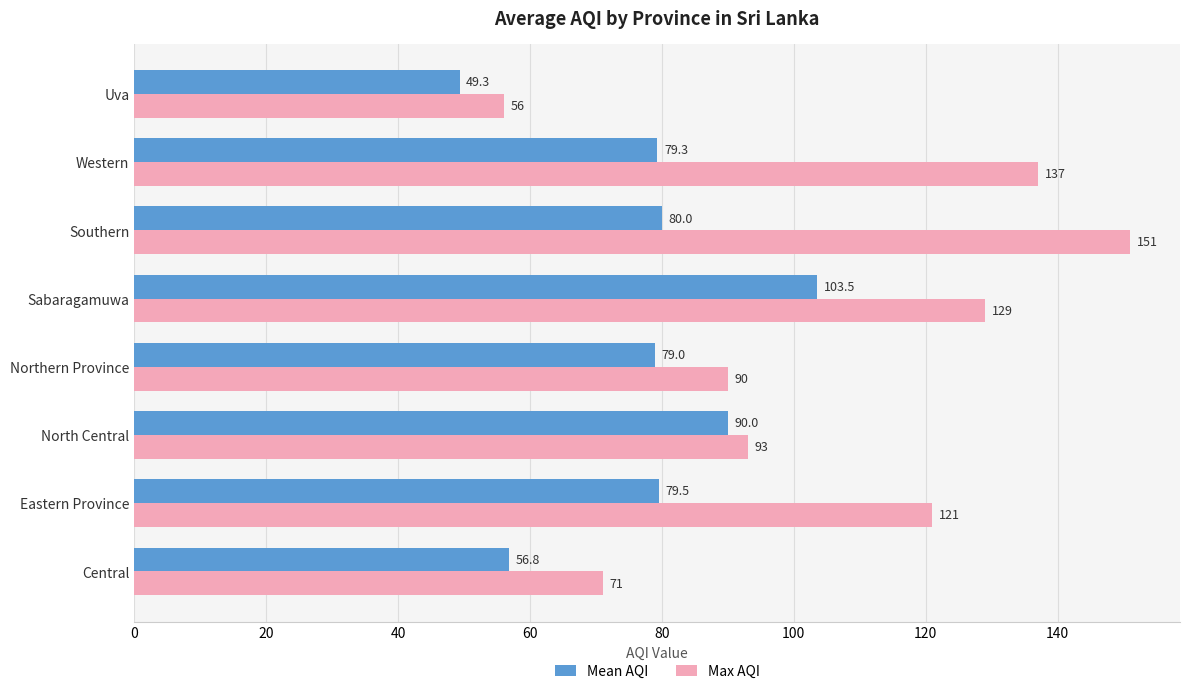

What are all the series names shown in the legend?

Mean AQI, Max AQI